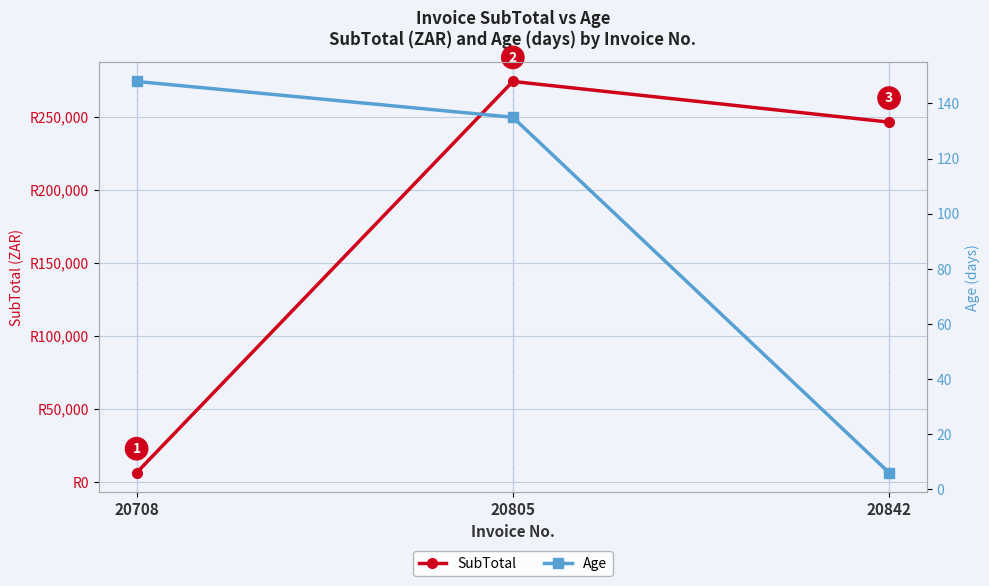

Which series has the largest total across all categories?

SubTotal